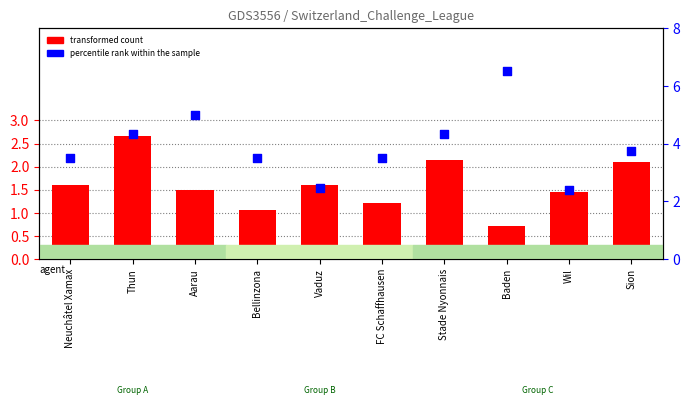

What are all the series names shown in the legend?

transformed count, percentile rank within the sample